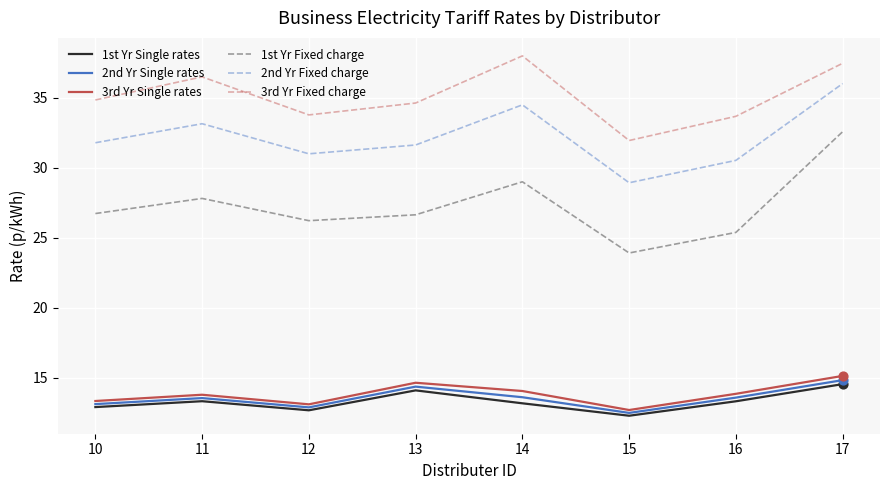

Which series has the largest total across all categories?

3rd Yr Fixed charge